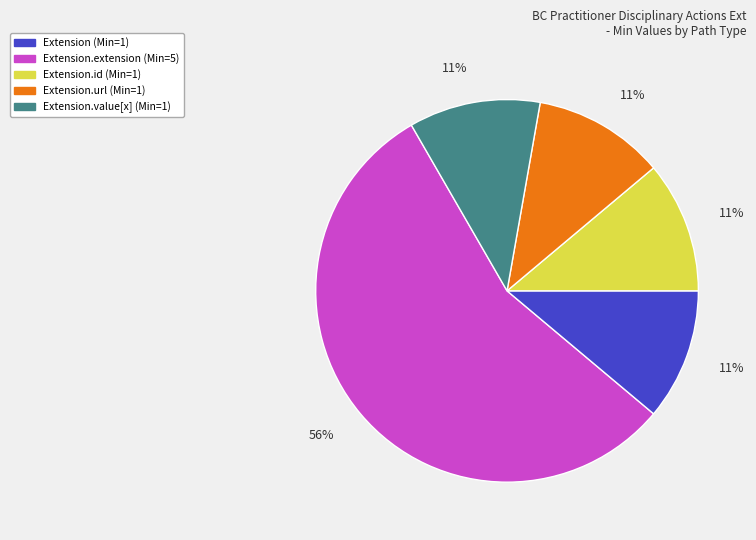

Does any single category account for the majority?

Yes